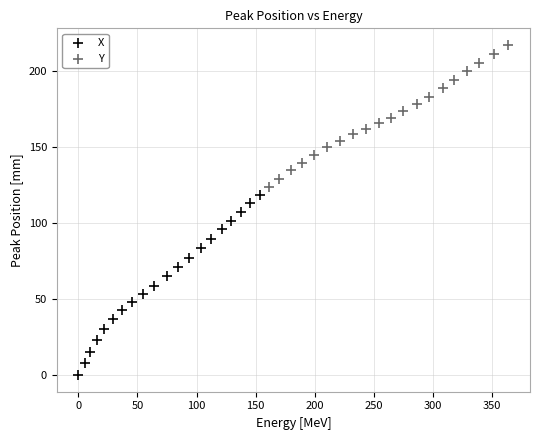

Which series contains the lowest Y value?

X